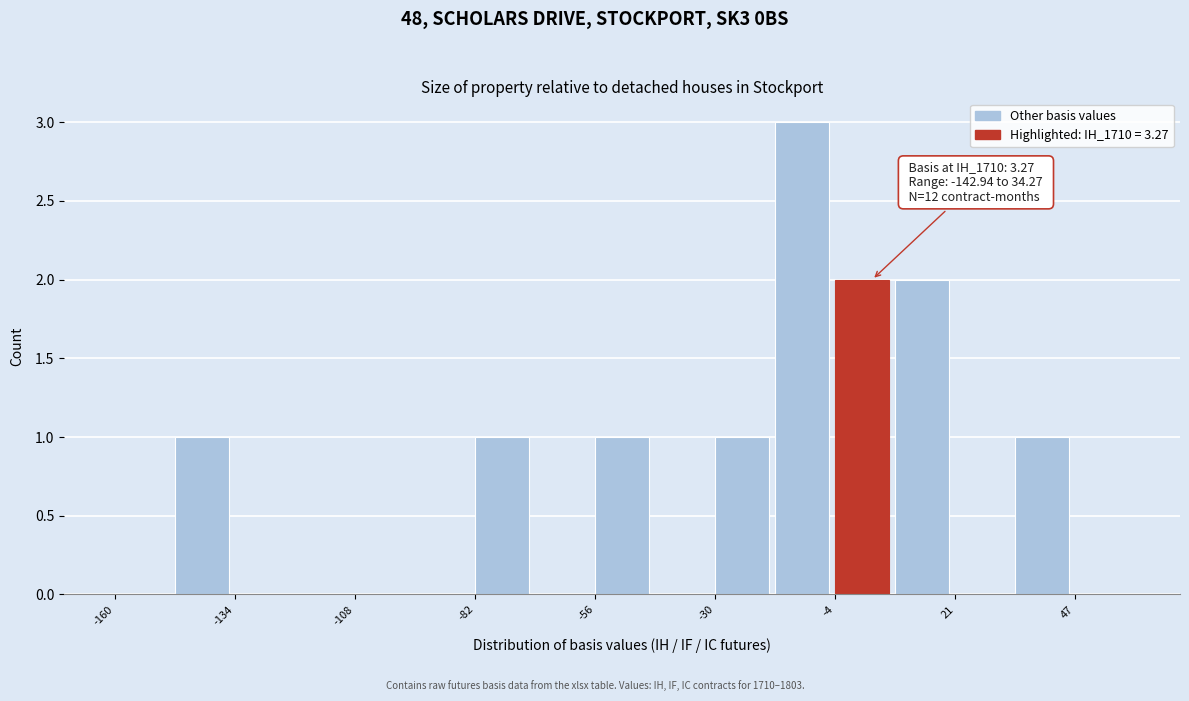

Read against the x-axis, roughly where is the centre of the tallest bar?

-10